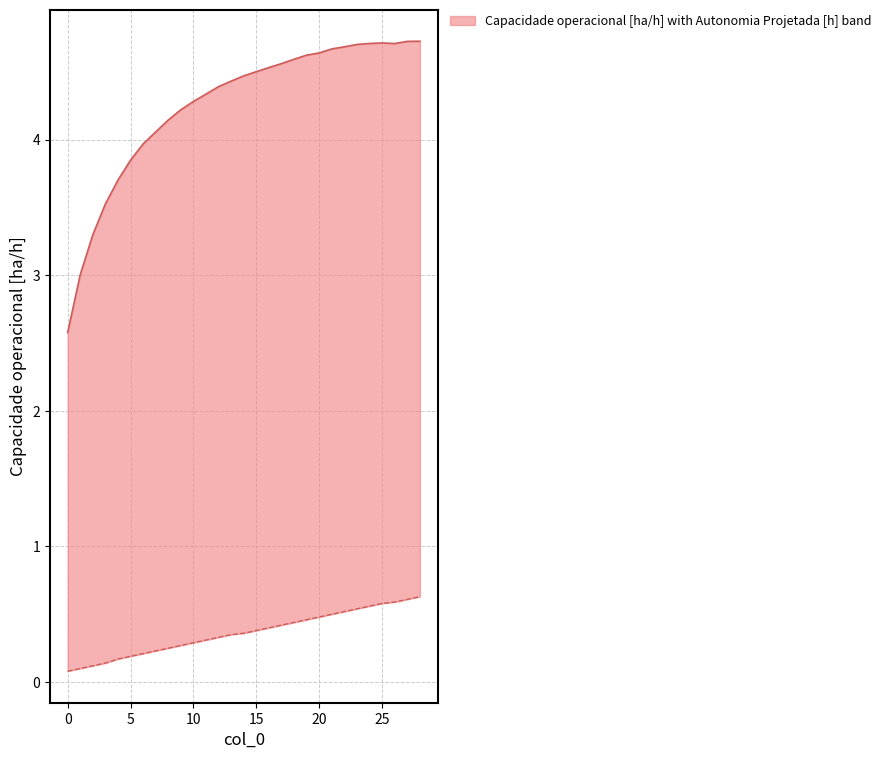

Rank the series by their maximum value, from highest to lowest.

Capacidade operacional [ha/h] (upper), Autonomia Projetada [h] (lower)